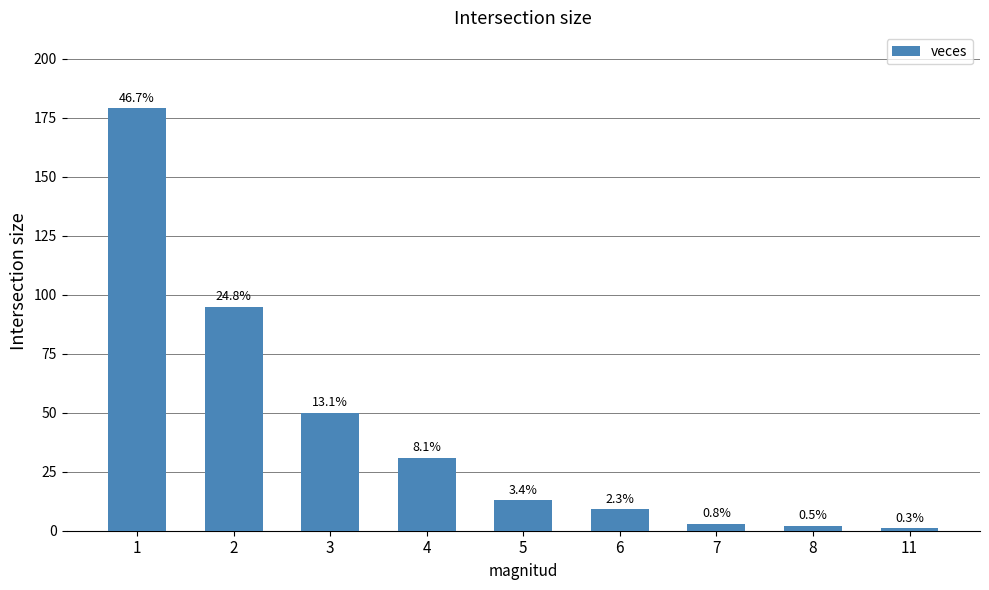

The value at 3 is 50. True or false?

True